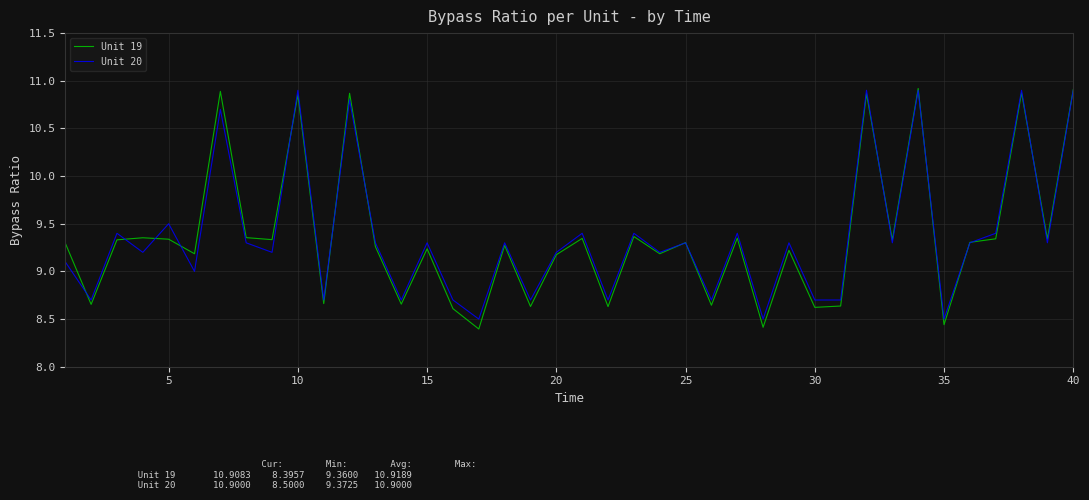

True or false: Unit 20 and Unit 19 cross at least once.

True